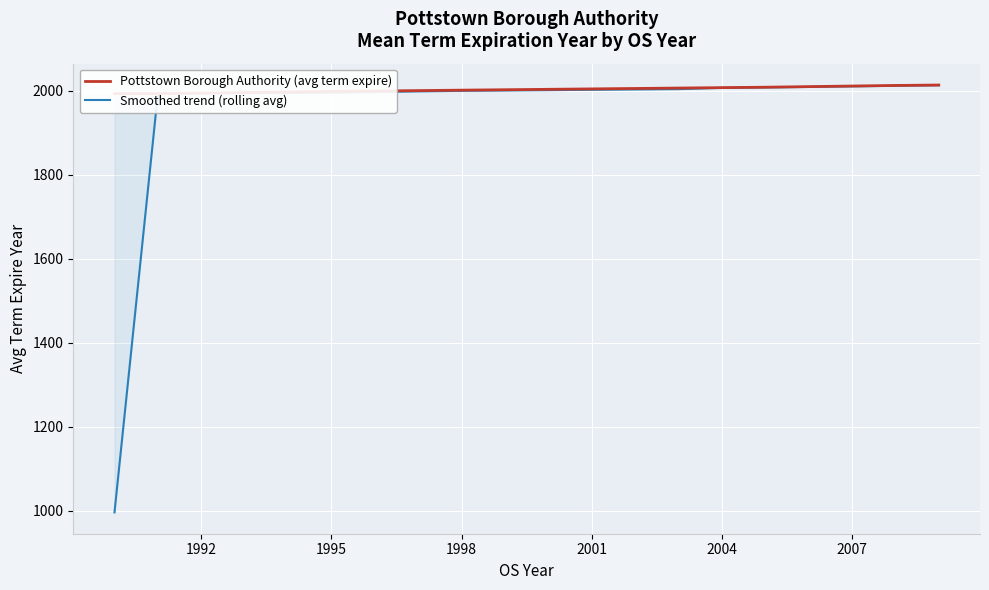

How many distinct data groups are displayed?

2